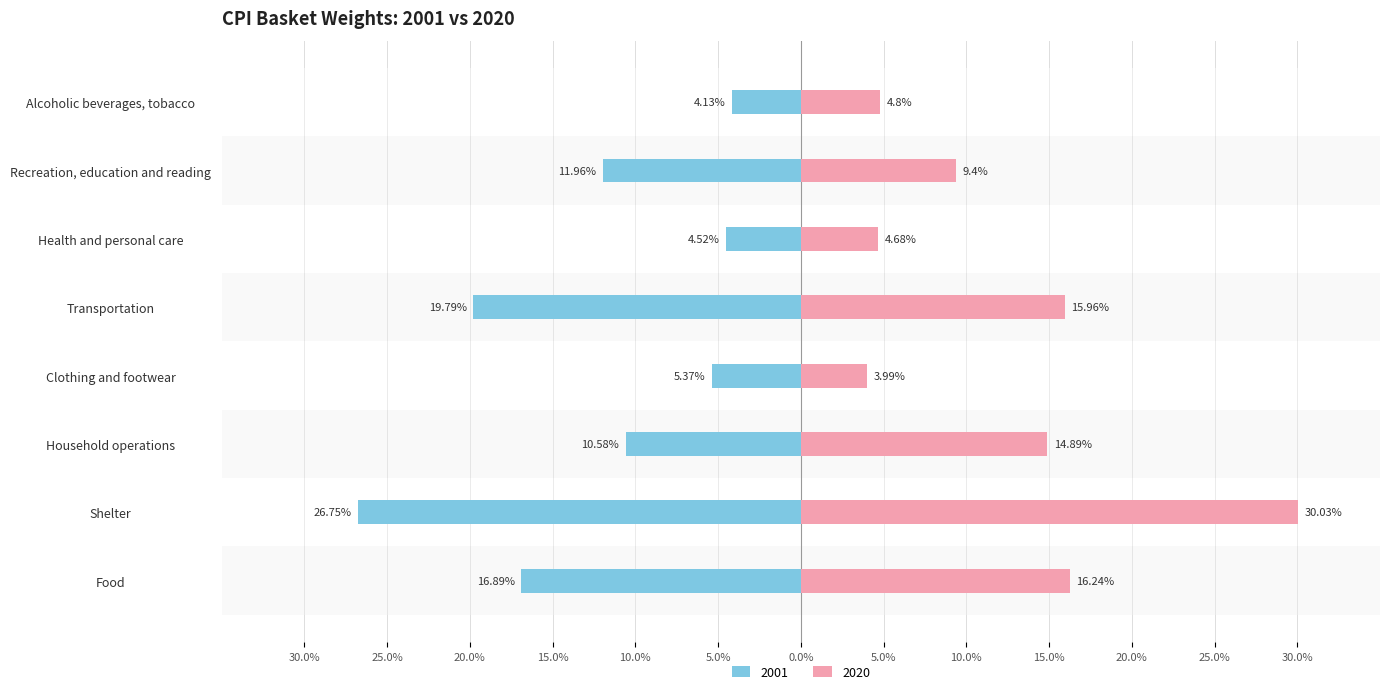

What position from the right is Recreation, education and reading?

2